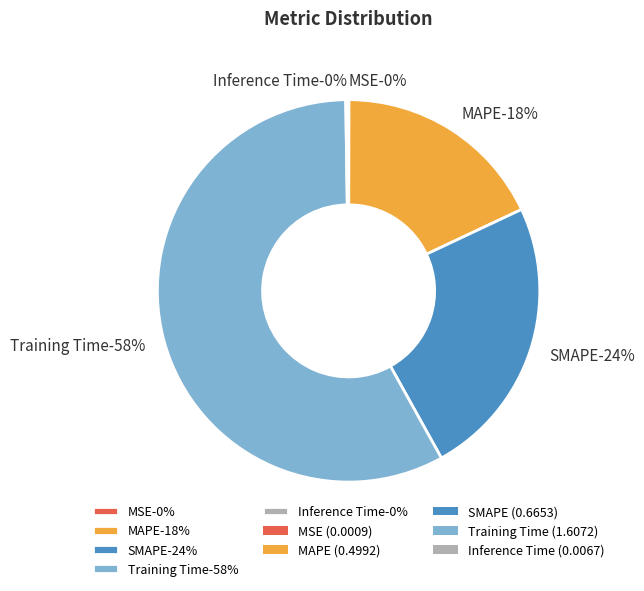

To the nearest percent, what is the combined percentage of SMAPE and MAPE?

42%